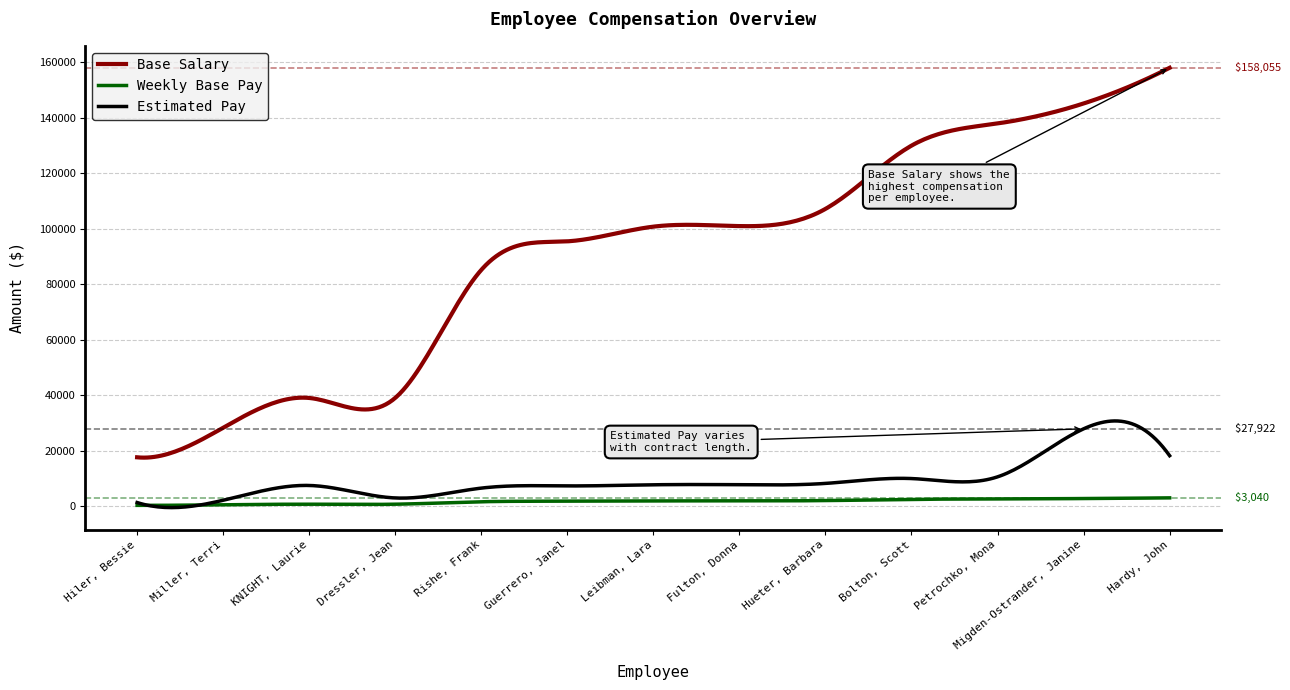

What is the maximum value for Base Salary?

158055.0